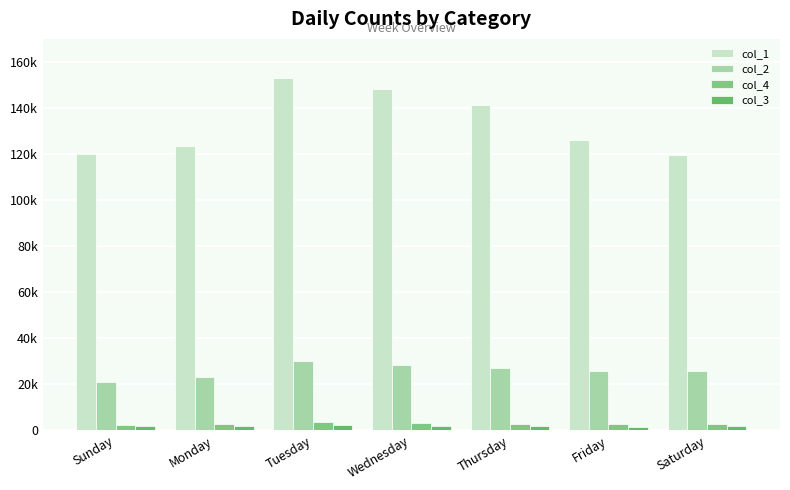

What is the label of the 5th bar from the right?

Tuesday